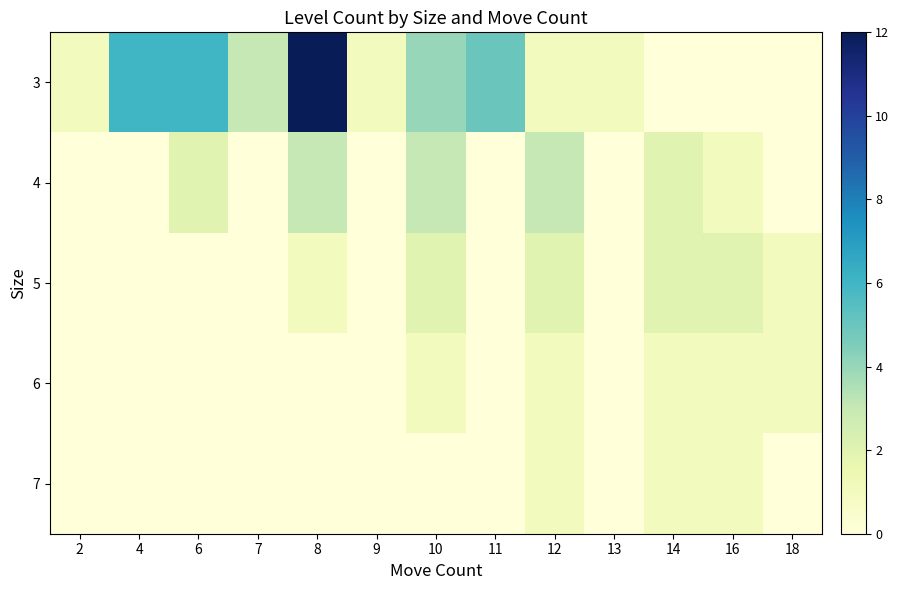

At which category is the sum across all series the highest?

8